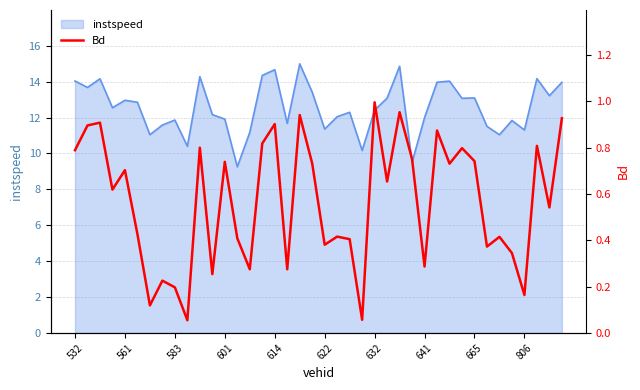

True or false: instspeed has a value of 7.4 at 806.

False